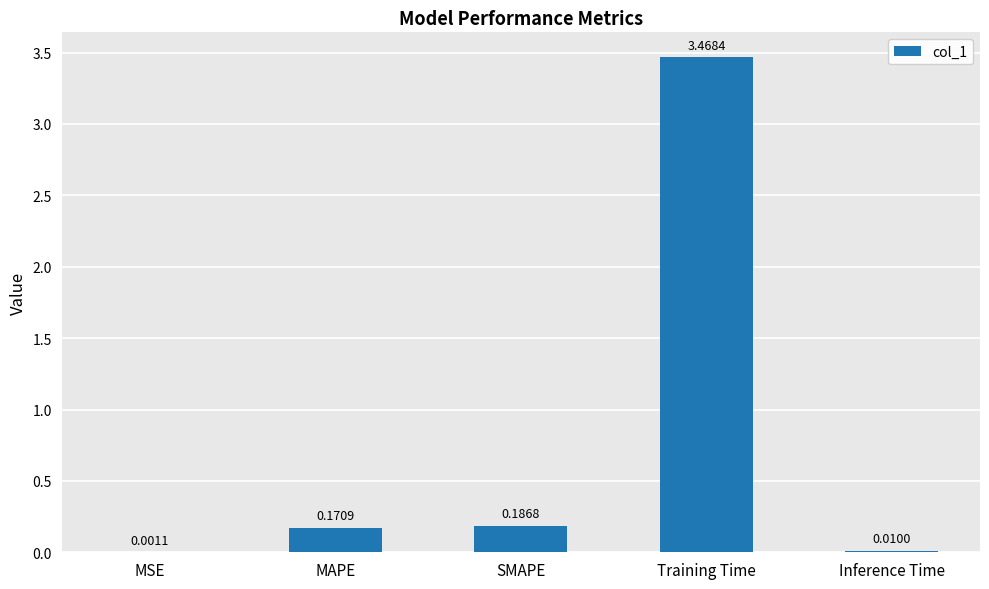

Where is the data nearest to the value 1?

SMAPE